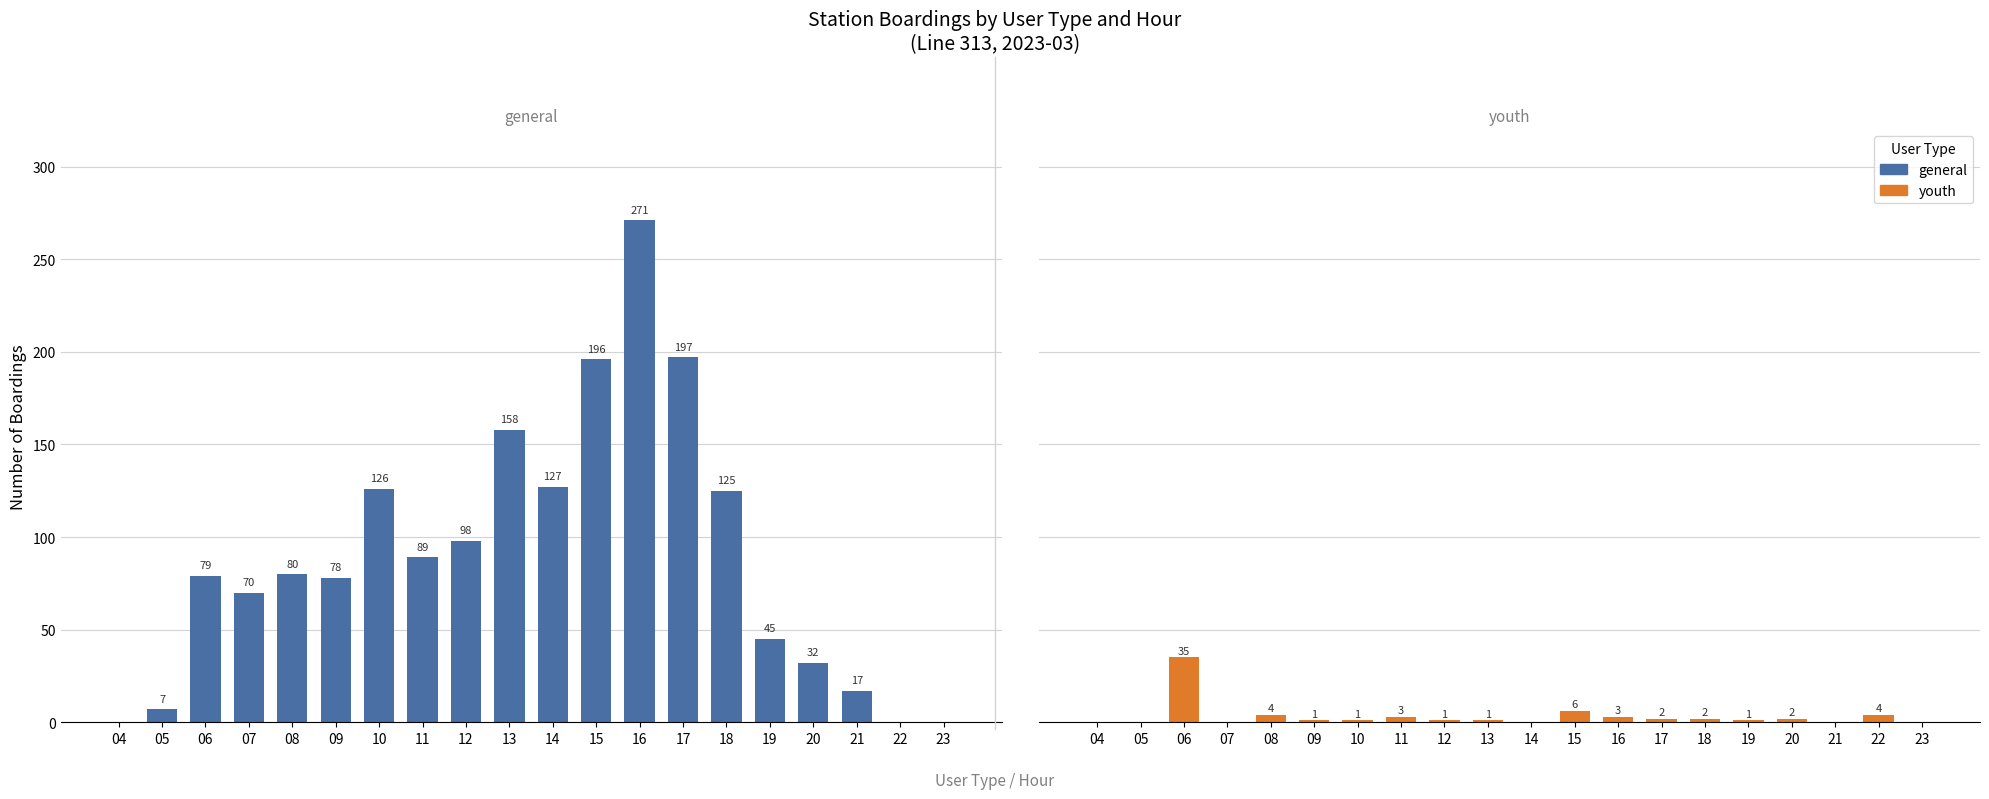

The value of youth at 22 is 4. True or false?

True